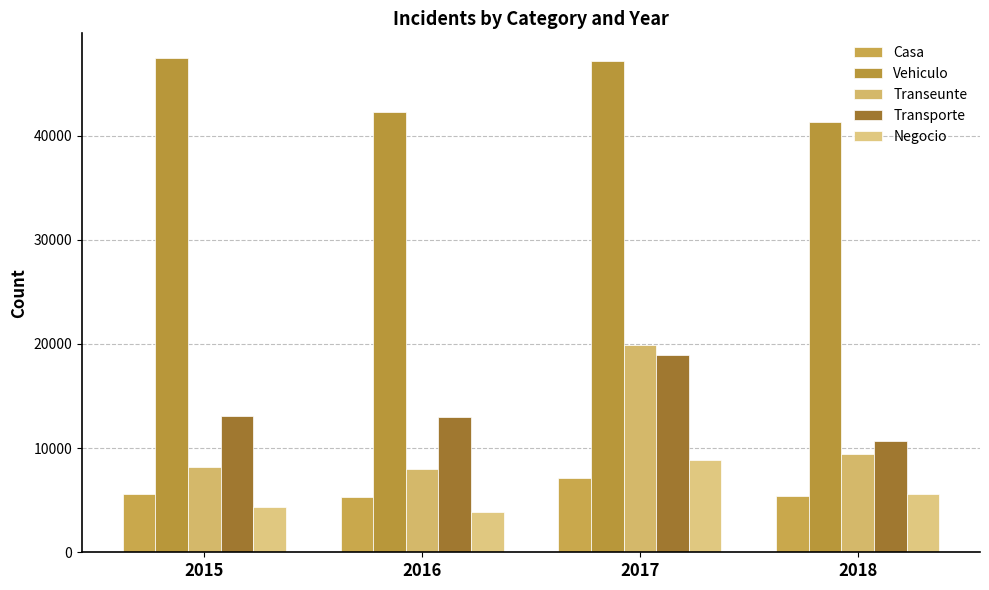

Is it true that Negocio equals 7277 at 2015?

False